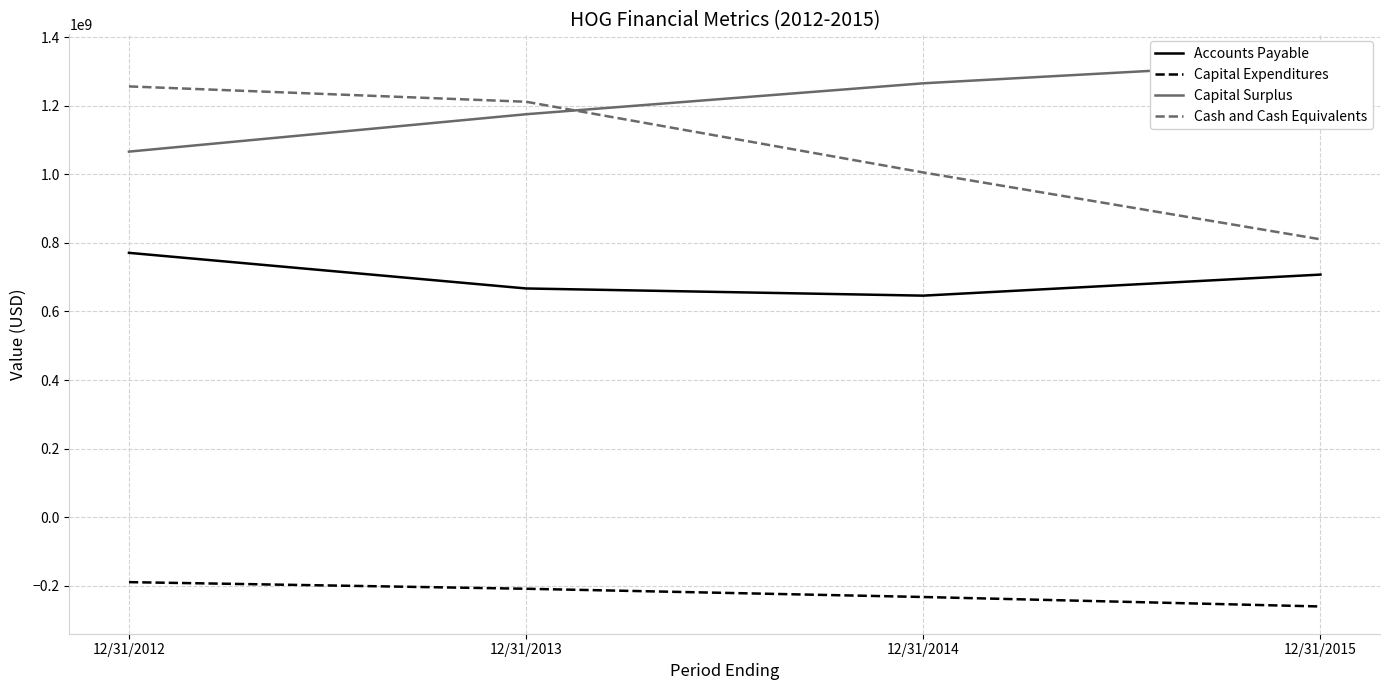

Which category has the lowest value across all series?

12/31/2015